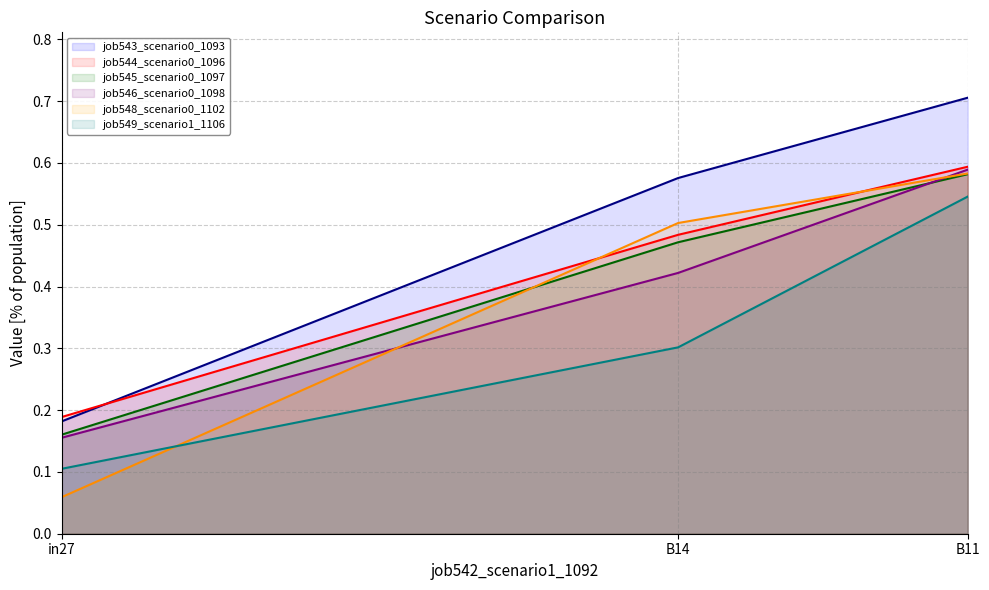

Reading left to right, list all the values displayed in this chart.

job543_scenario0_1093: 0.2	0.6	0.7
job544_scenario0_1096: 0.2	0.5	0.6
job545_scenario0_1097: 0.2	0.5	0.6
job546_scenario0_1098: 0.2	0.4	0.6
job548_scenario0_1102: 0.1	0.5	0.6
job549_scenario1_1106: 0.1	0.3	0.5